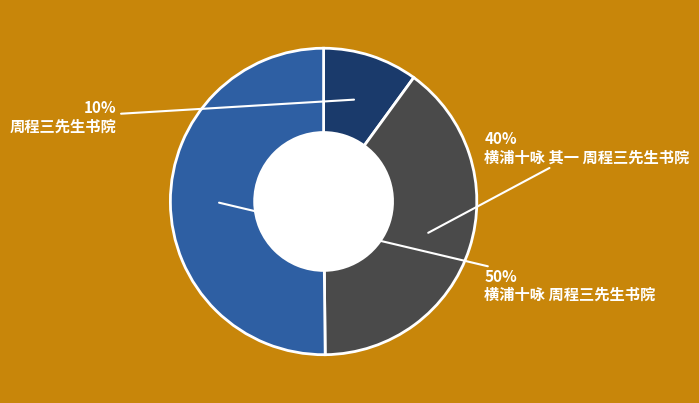

To the nearest percent, what portion does 横浦十咏 周程三先生书院 represent?

50%